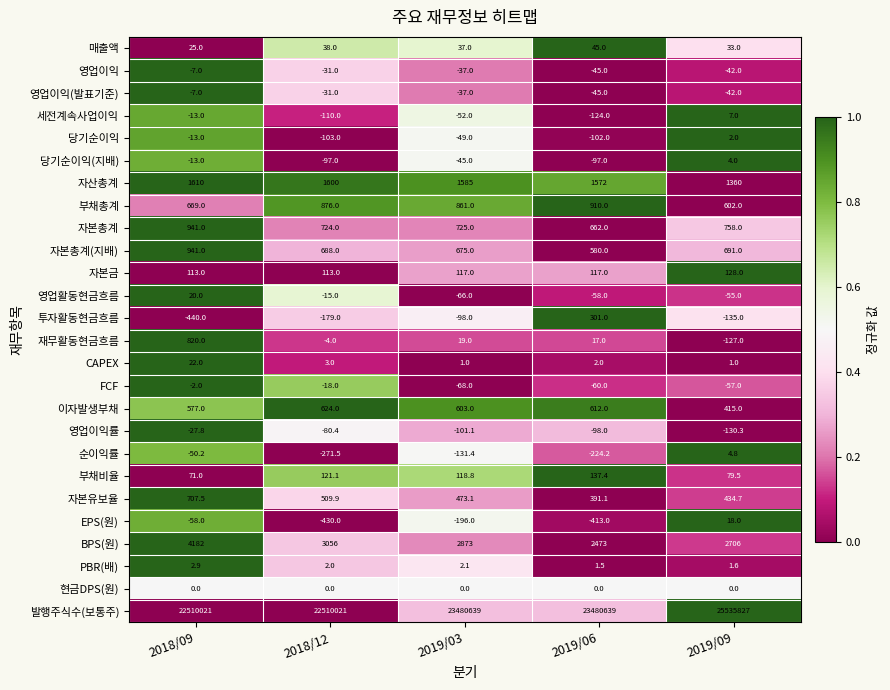

What is the sum of all 자본총계(지배) values?

3575.0